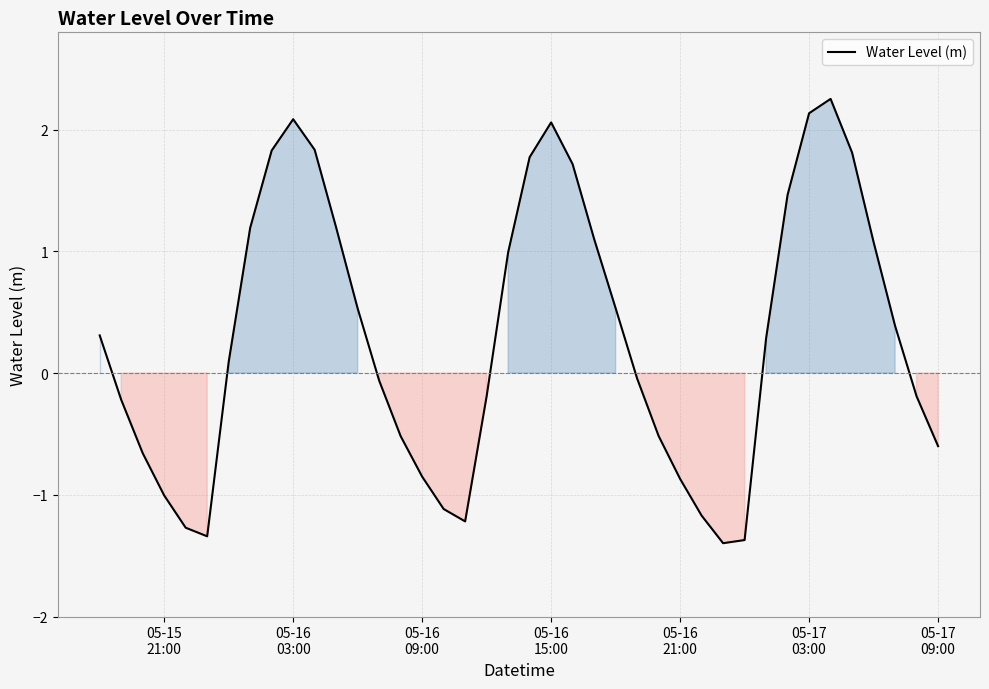

What is the difference between the maximum and minimum values?

3.7